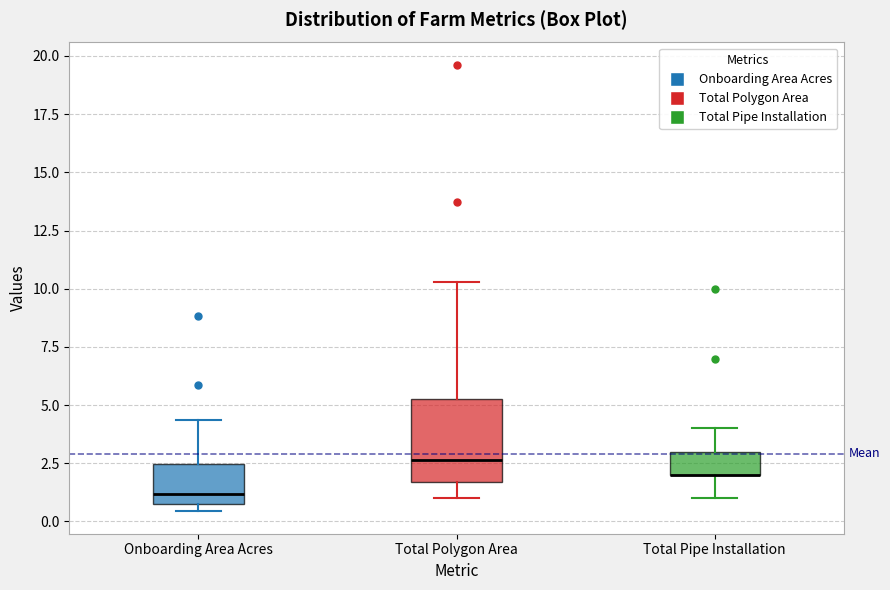

Reading left to right, transcribe this box plot: for each box, give where its median line is, the range the box spans, and where its two whiskers end, as read against the y-axis. The values are not printed on the chart, so give them approximately, as read against the axis.

Onboarding Area Acres: median 1.0 (just above the box's lower edge), box 1.0 to 2.5, whiskers 0.5 to 4.5
Total Polygon Area: median 2.5, box 1.5 to 5.0, whiskers 1.0 to 10.5
Total Pipe Installation: median 2.0 (drawn on the box's lower edge), box 2.0 to 3.0, whiskers 1.0 to 4.0